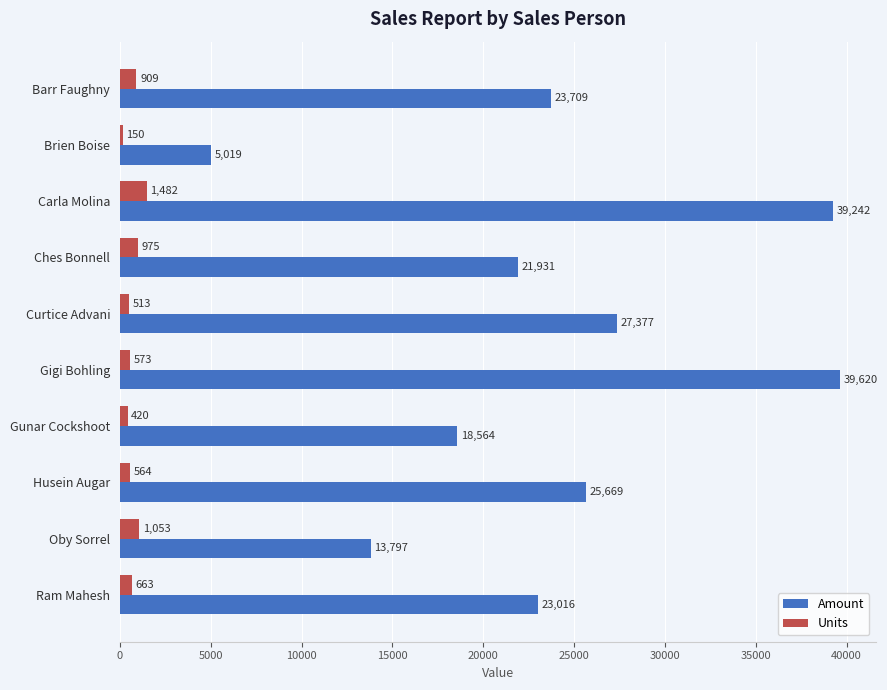

Which category has the highest value in the Units series?

Carla Molina